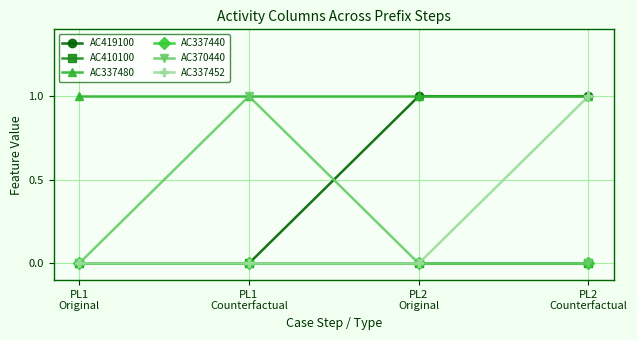

Between PL1
Original and PL1
Counterfactual, which is larger?

PL1
Original